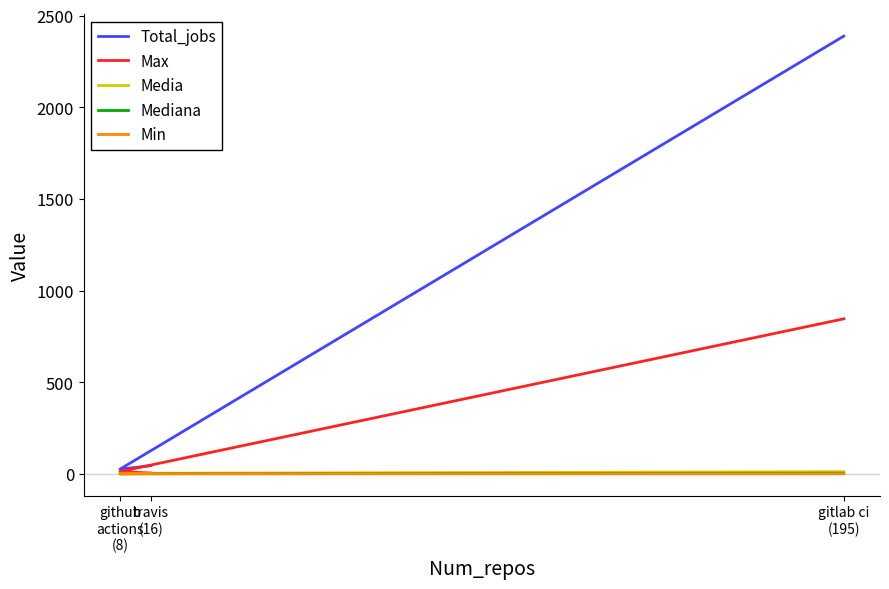

What is the average value of the Media series?

6.1